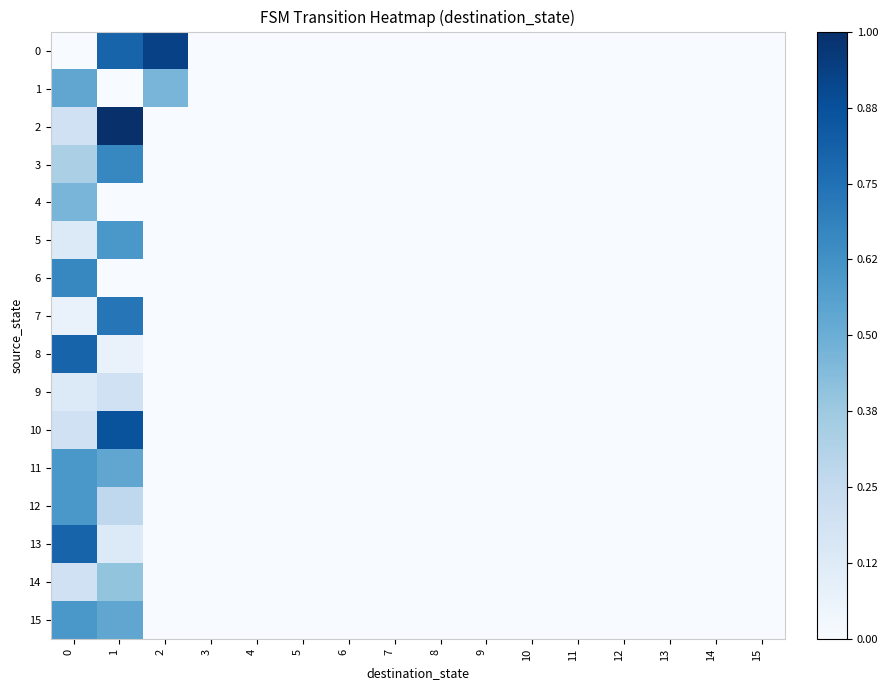

Which series has the largest range (max minus min)?

2